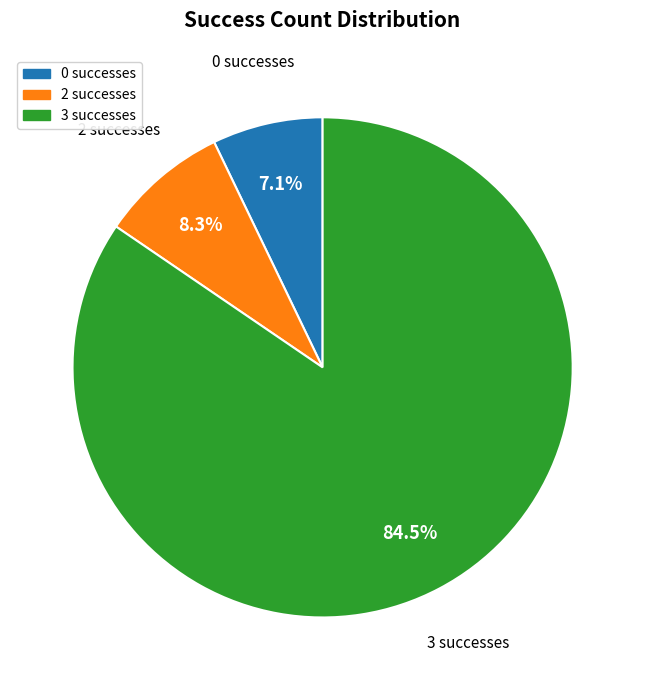

How many slices are in this pie chart?

3